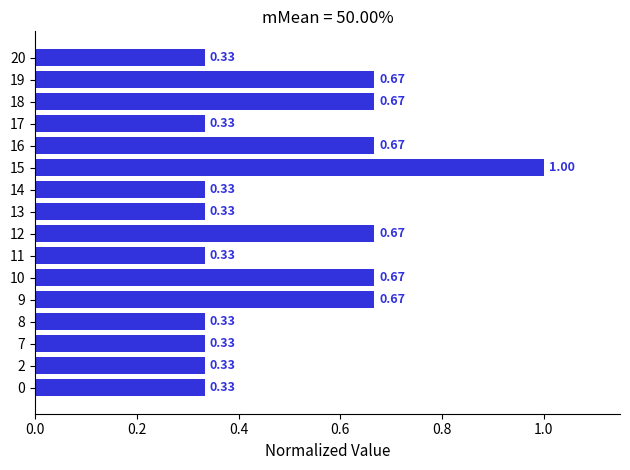

What is the change in value from 7 to 9?

+0.3